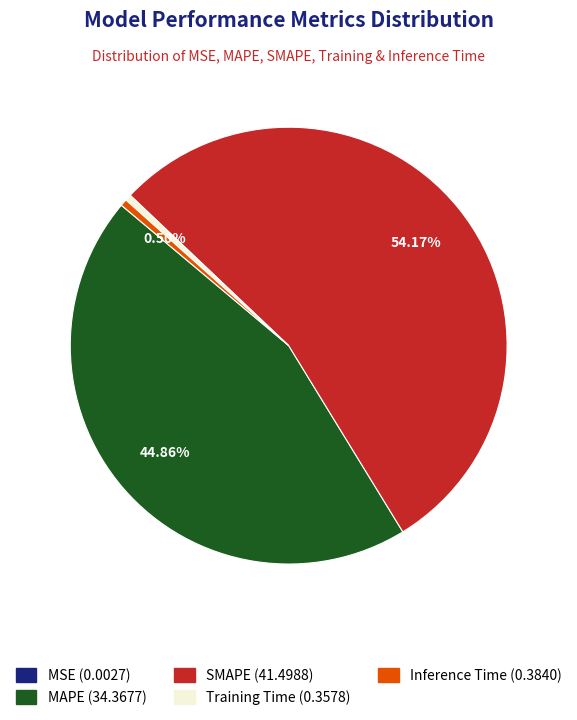

Between Training Time and SMAPE, which is larger?

SMAPE